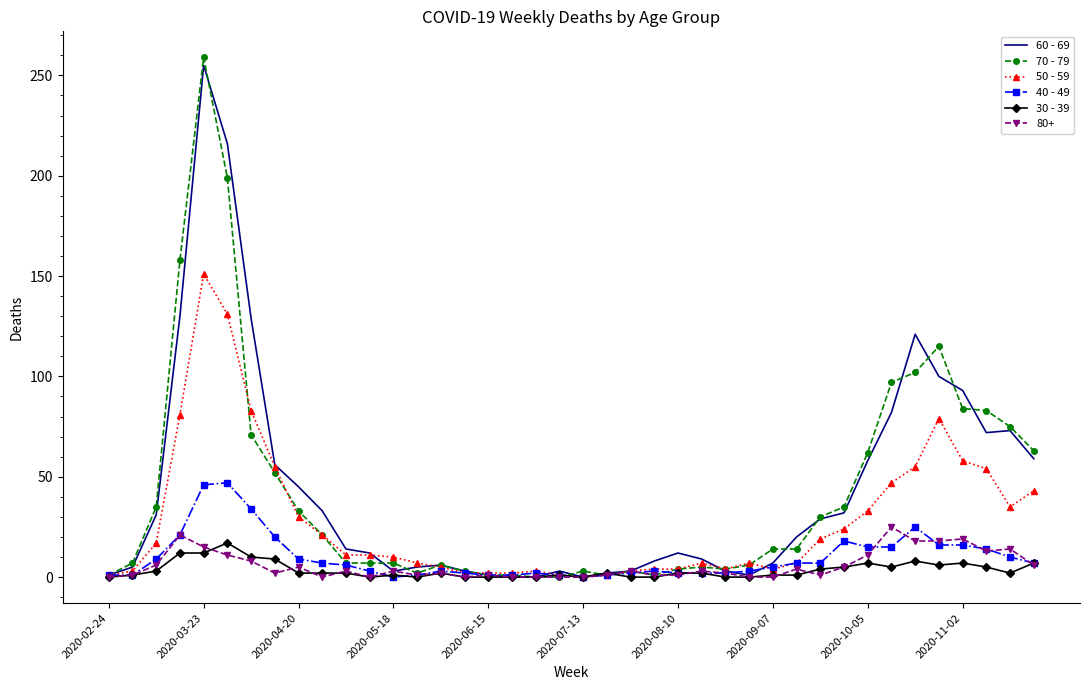

What is the greatest value displayed?

259